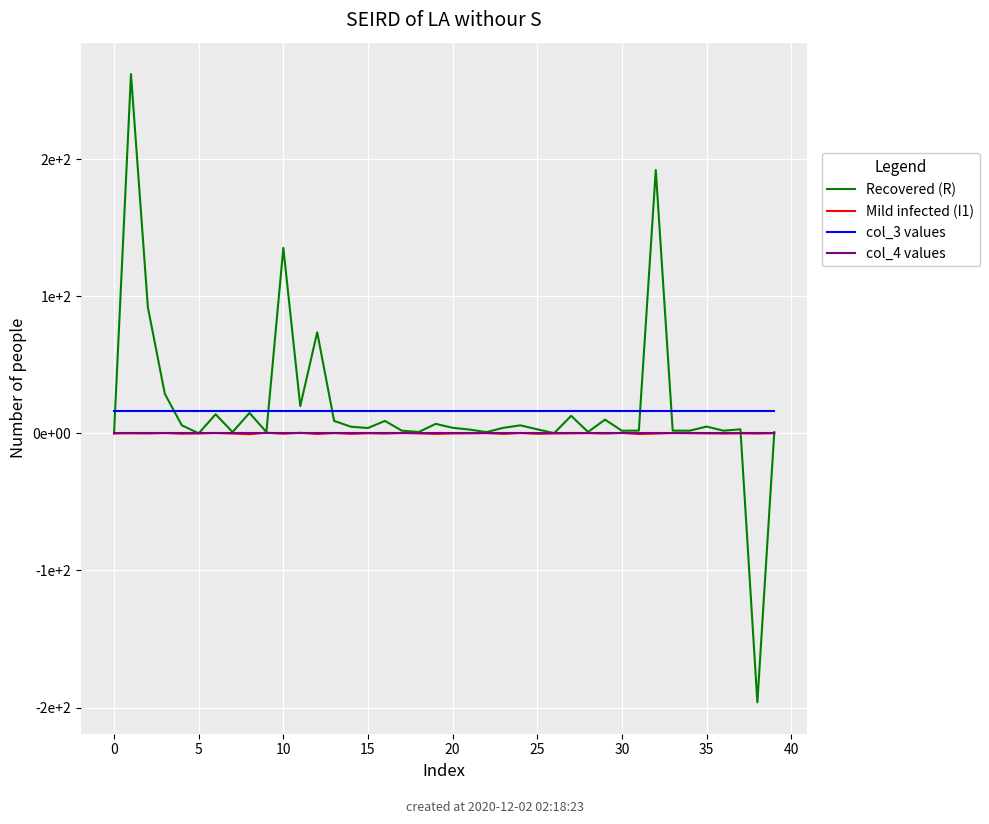

Does the chart have visible grid lines?

Yes